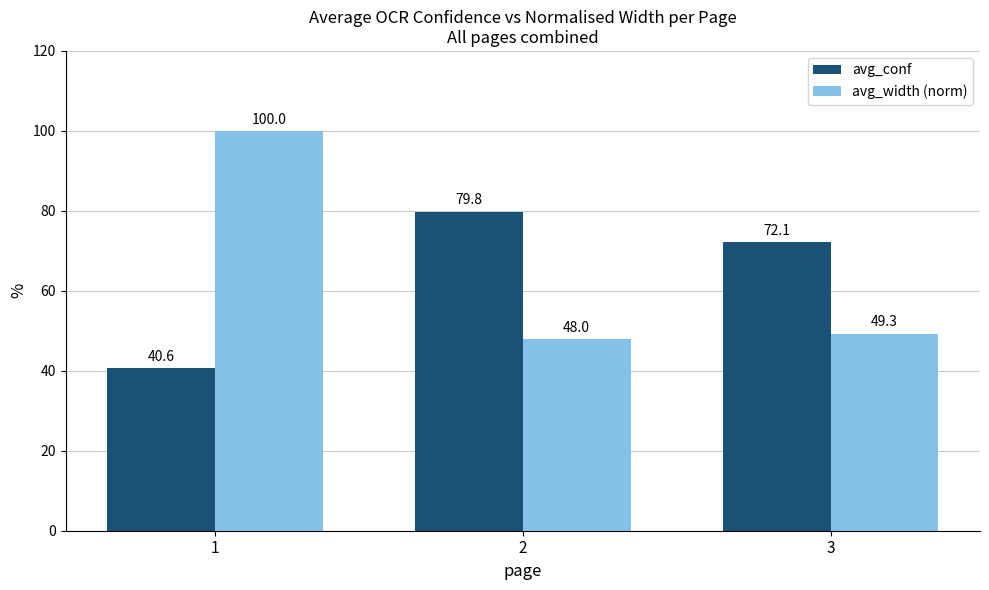

Reading right to left, list all the values displayed in this chart.

avg_conf: 3=72.1	2=79.8	1=40.6
avg_width (norm): 3=49.3	2=48.0	1=100.0